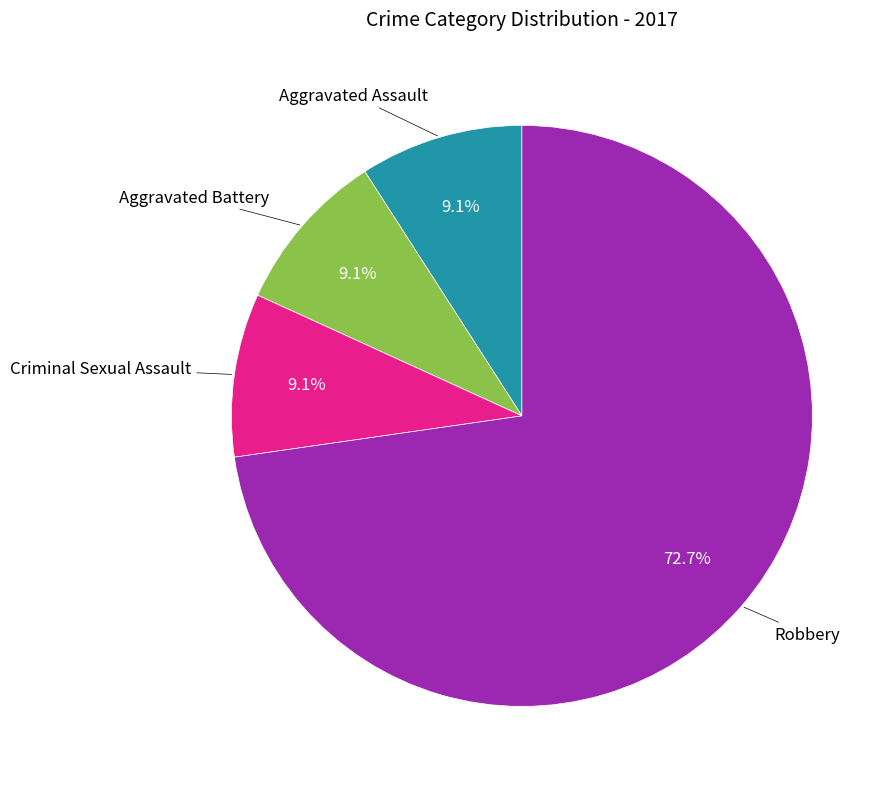

Is there any slice that represents more than half of the pie?

Yes